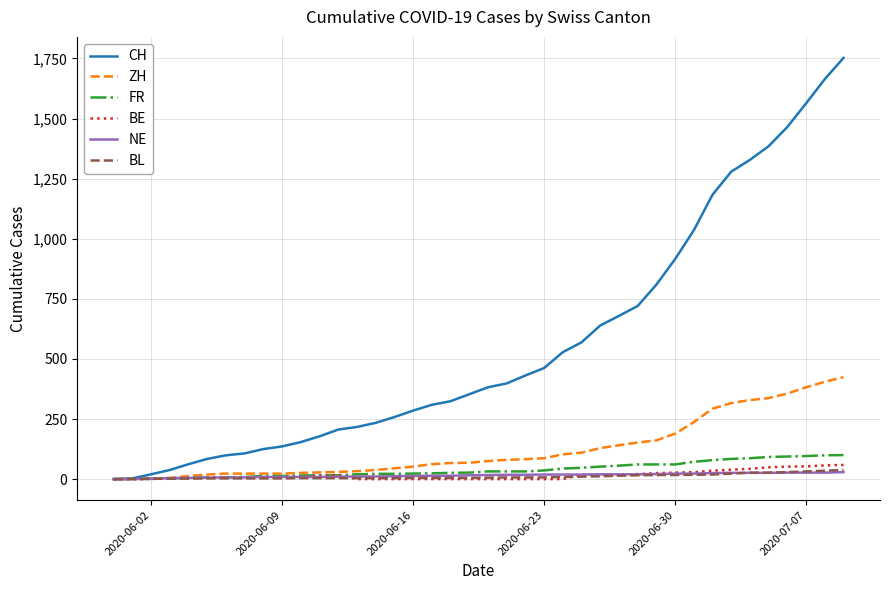

What is the highest value of the BE series?

59